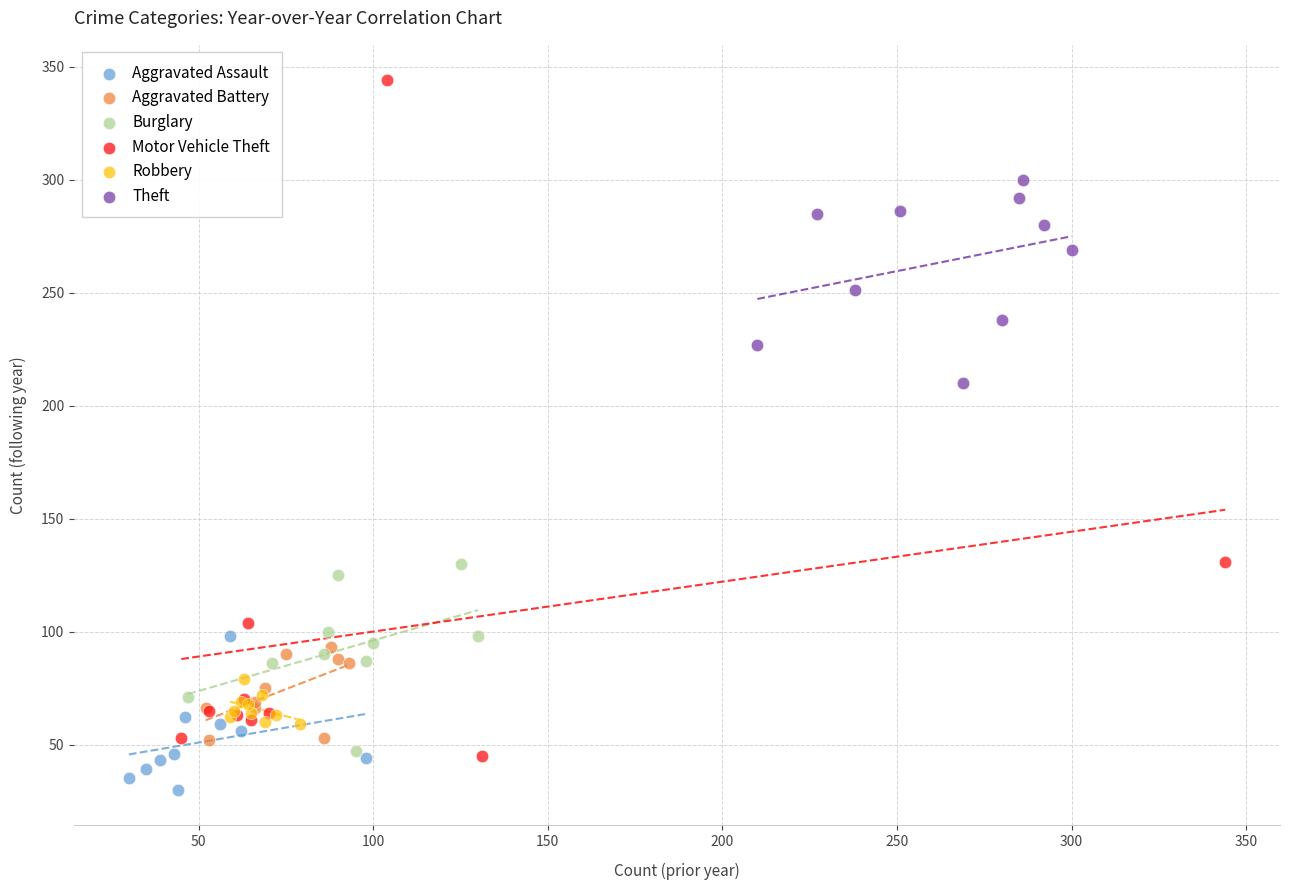

Which series contains the lowest Y value?

Aggravated Assault